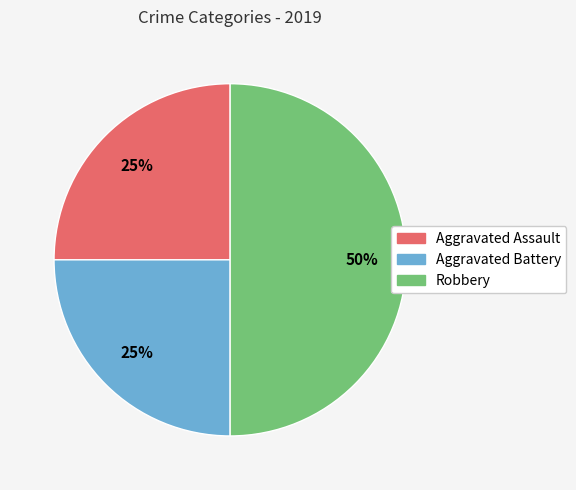

What is the ratio of the value at Aggravated Battery to the value at Robbery?

0.5